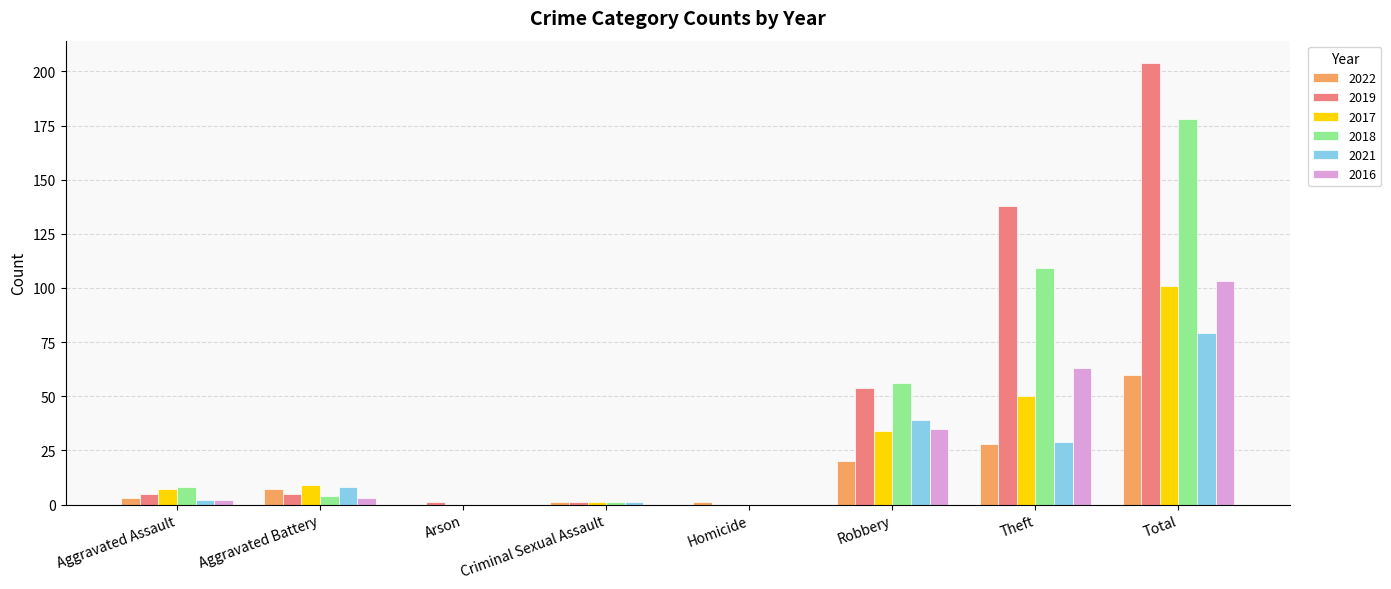

What are all the series names shown in the legend?

2022, 2019, 2017, 2018, 2021, 2016